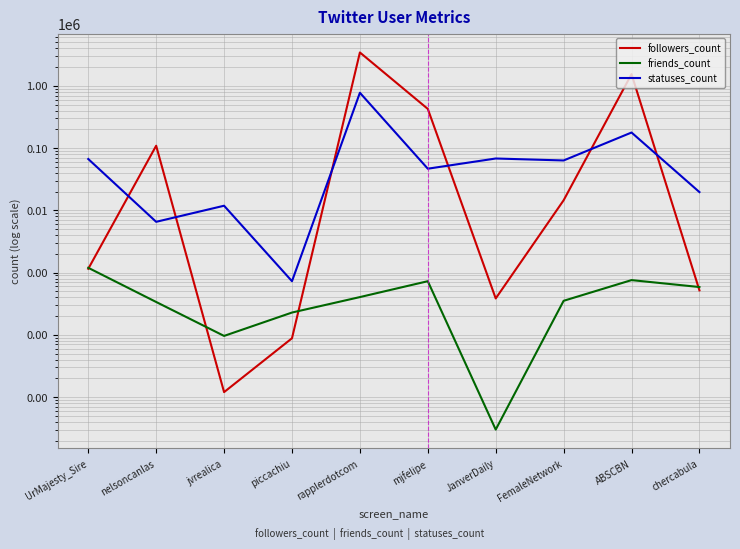

What value does the friends_count series have at jvrealica, to the nearest 10?

100